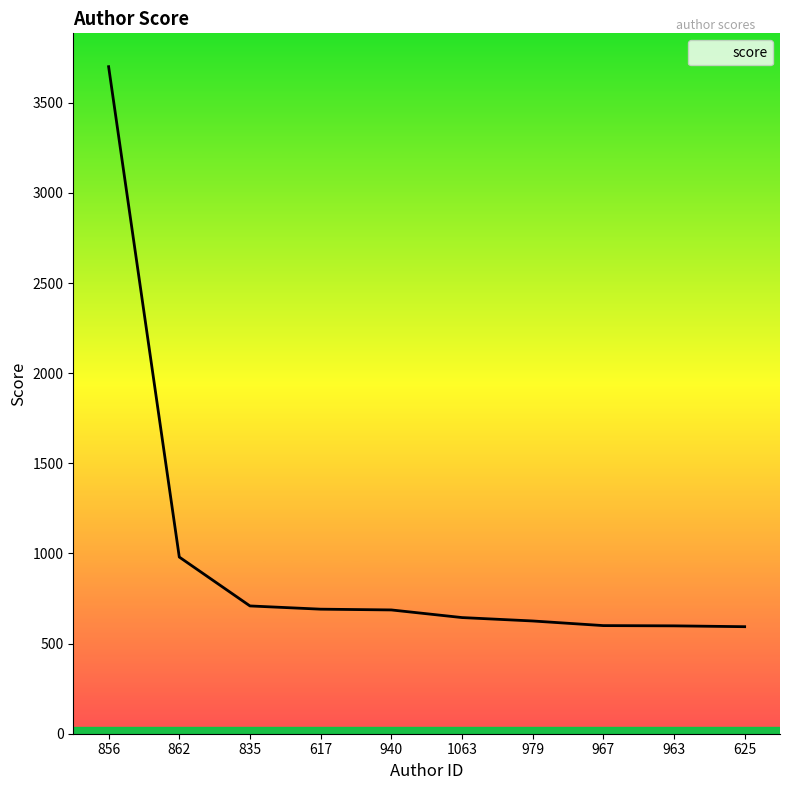

The chart shows a value of 686.6 at 940. True or false?

True